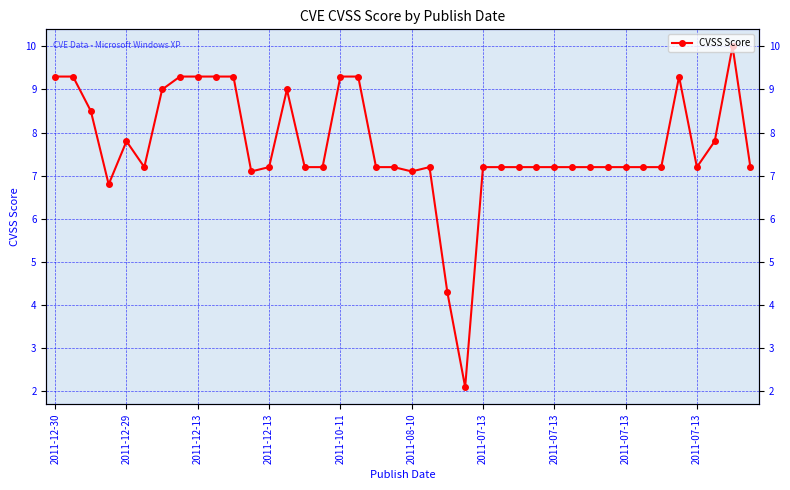

The chart shows a value of 9.3 at 35. True or false?

True